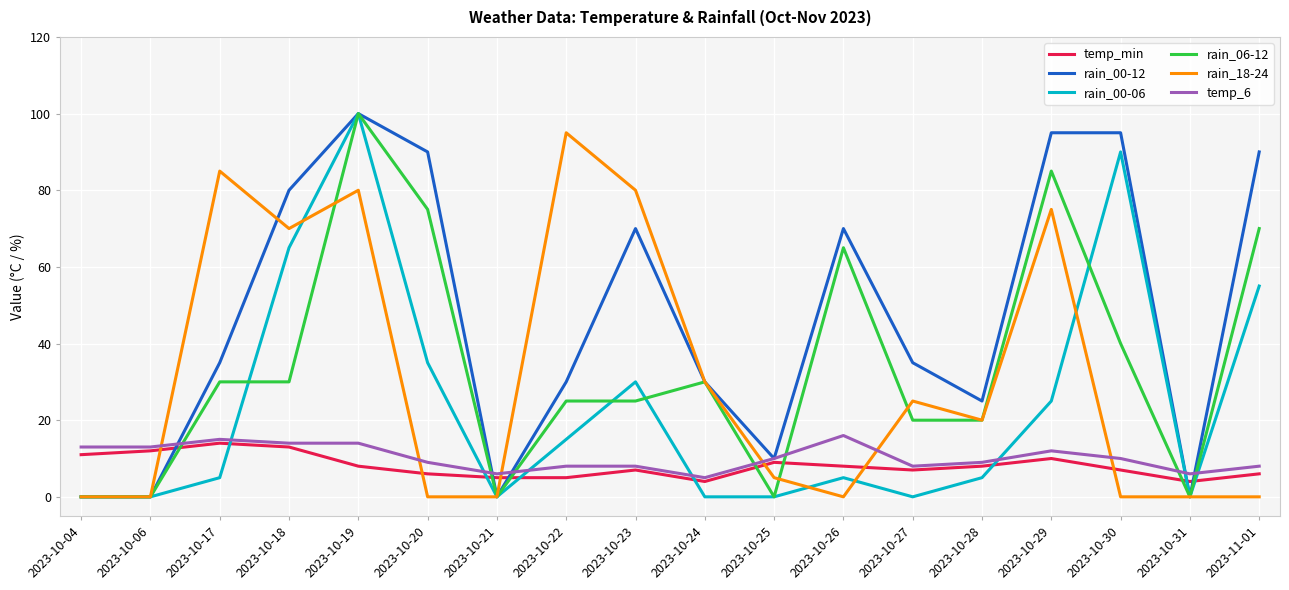

Which series changed the most between 2023-10-04 and 2023-10-18?

rain_00-12